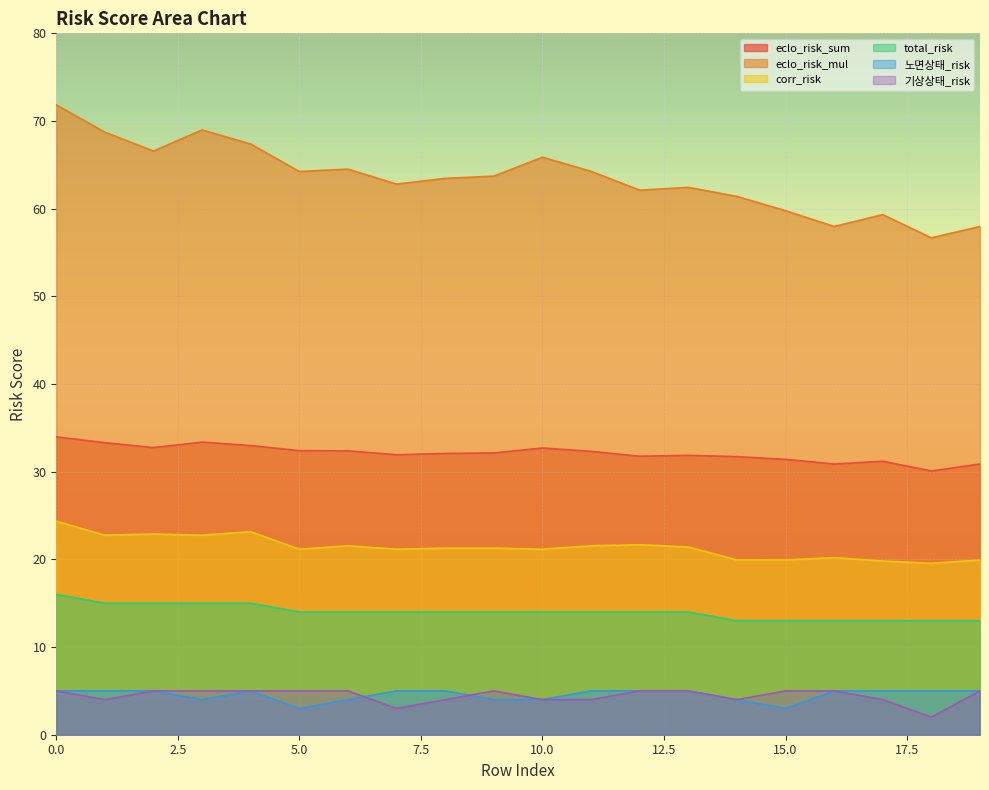

List the labels in order of 기상상태_risk value, largest first.

0, 2, 3, 4, 5, 6, 9, 12, 13, 15, 16, 19, 1, 8, 10, 11, 14, 17, 7, 18